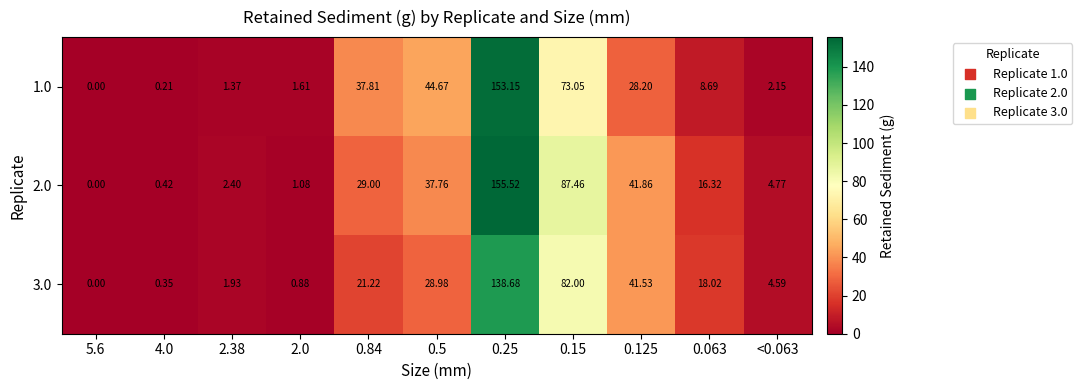

At 2.38, list the series in order from smallest to largest.

1.0, 3.0, 2.0